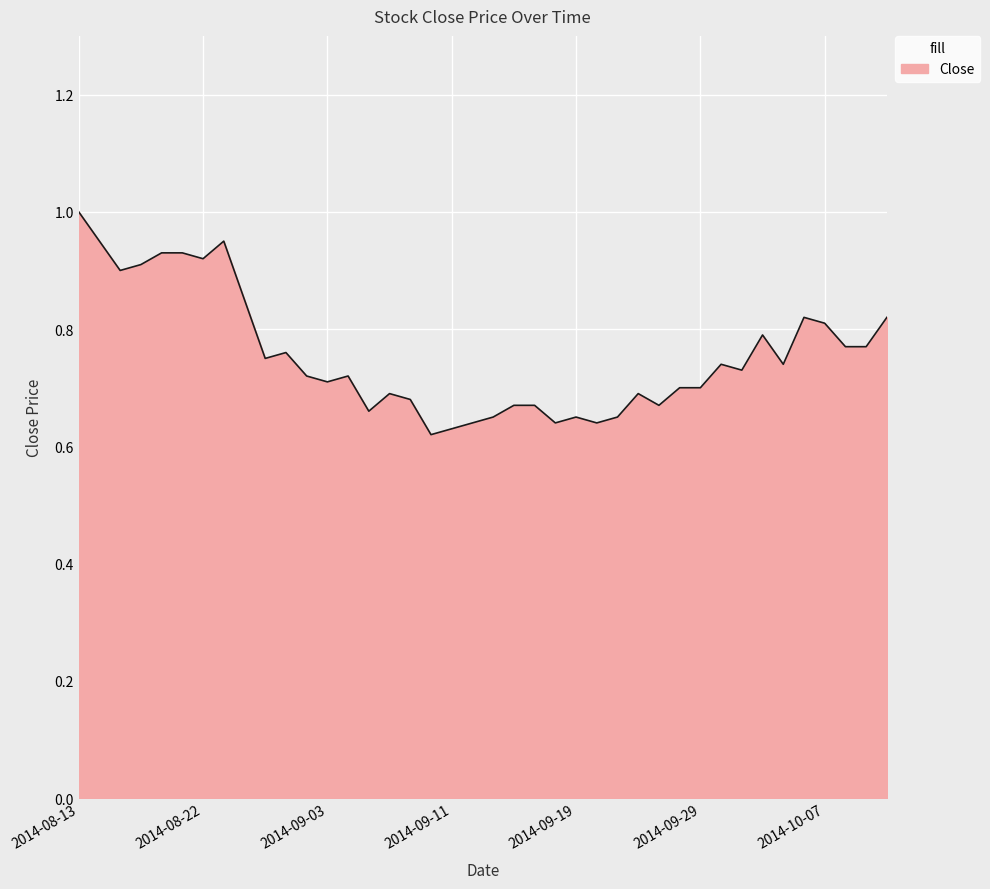

What is the difference between the maximum and minimum values?

0.4